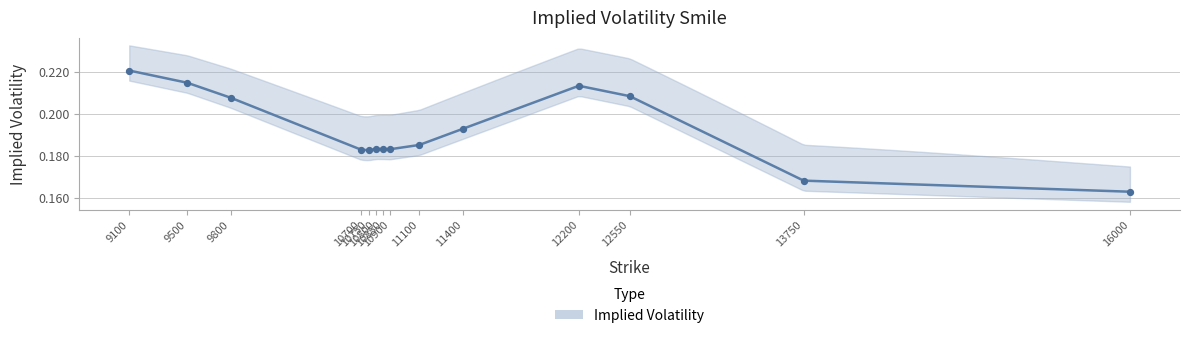

Which has a higher value, 10700 or 9800?

9800